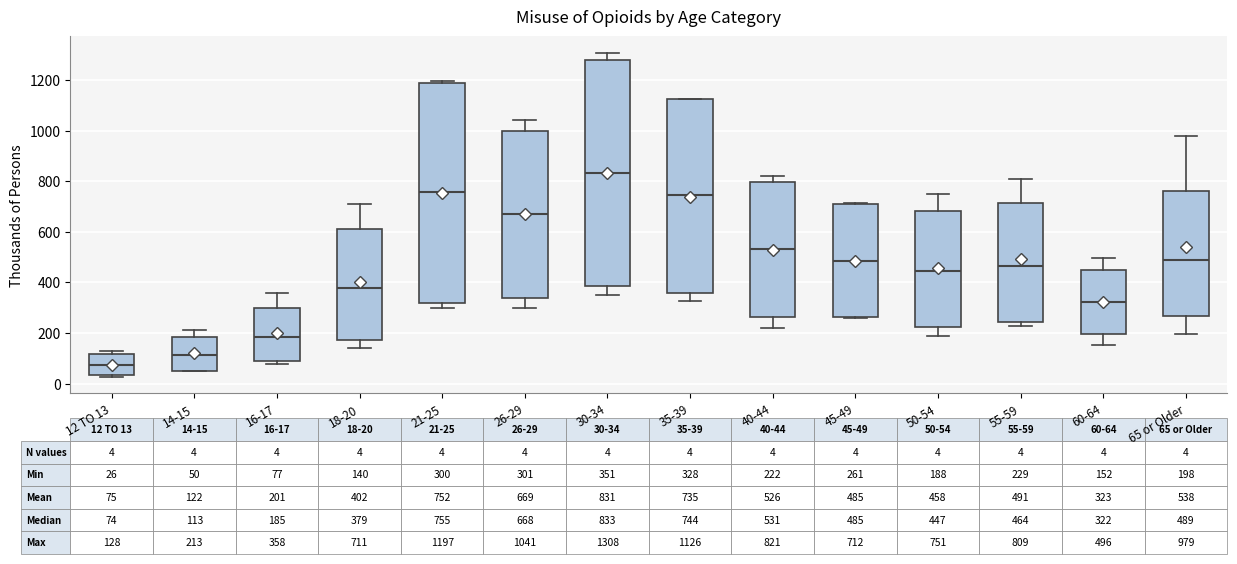

Comparing the boxes themselves (not the whiskers), which one is the tallest?

30-34